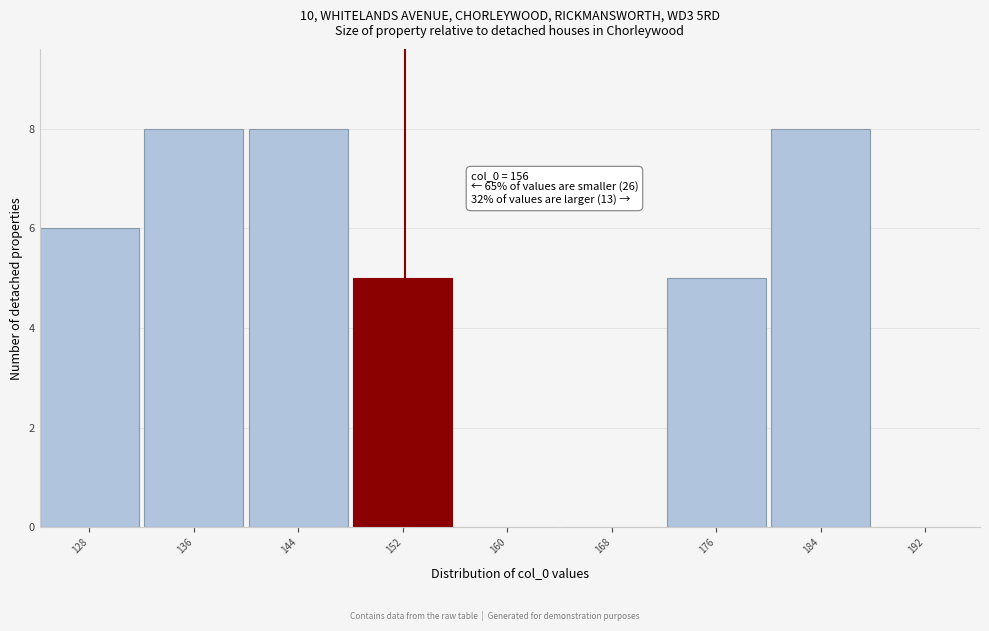

True or false: the data shows 9 at 128.

False